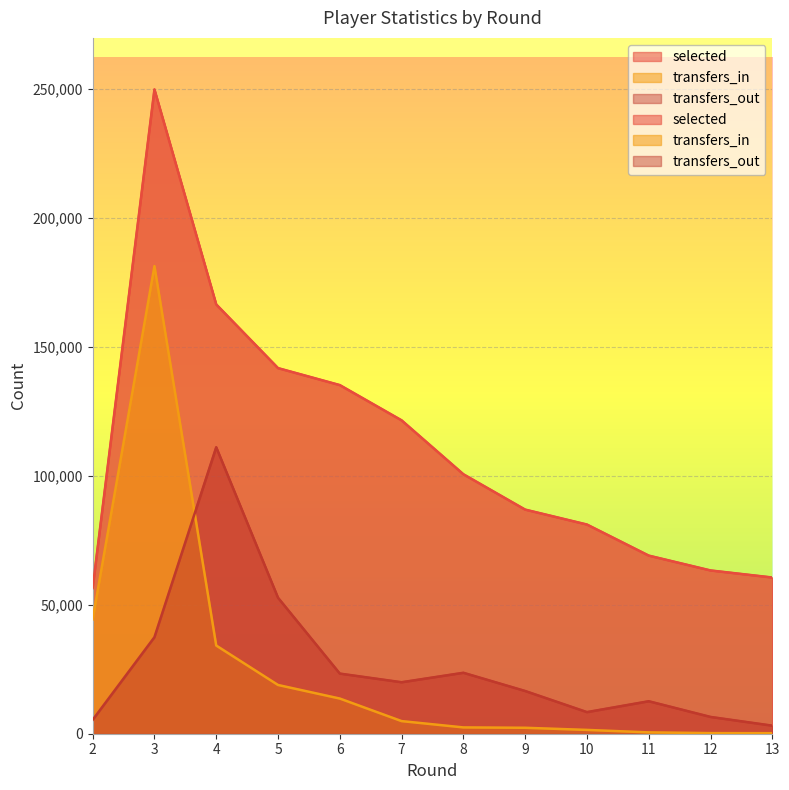

How many distinct data groups are displayed?

3